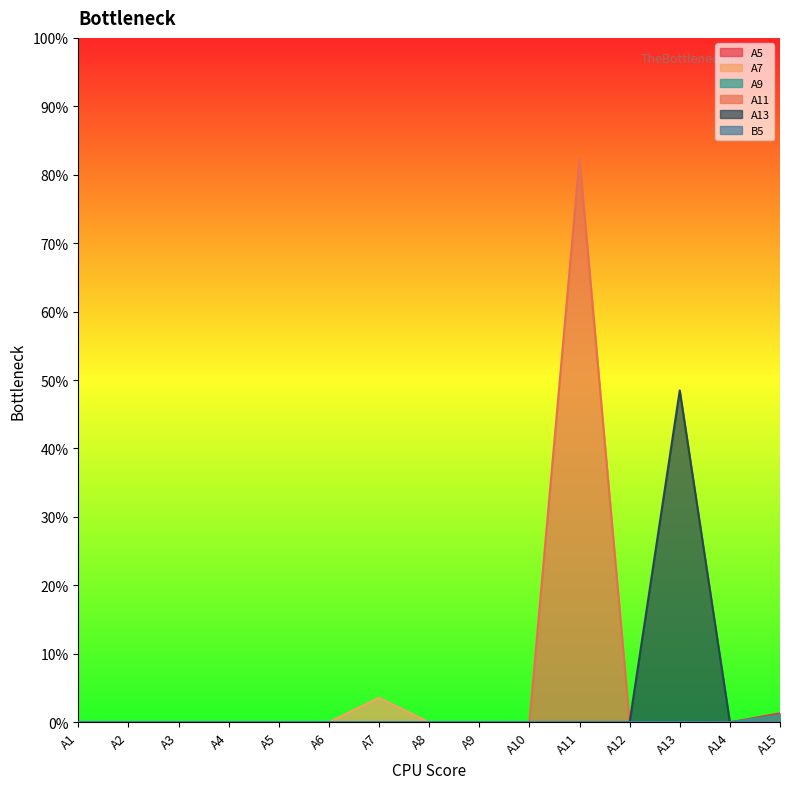

Is the value of A5 at A9 greater than the value of A9 at A13?

No